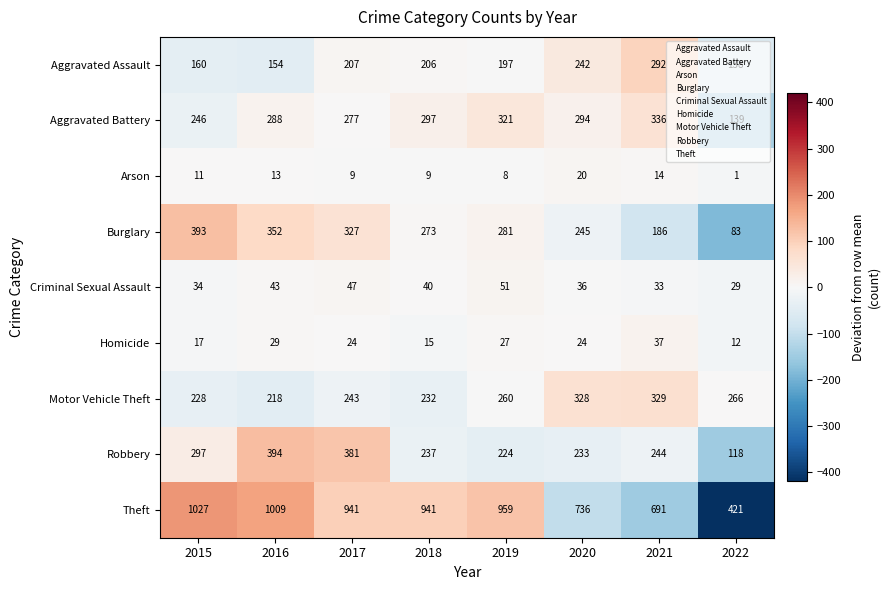

How many series are shown in this chart?

9